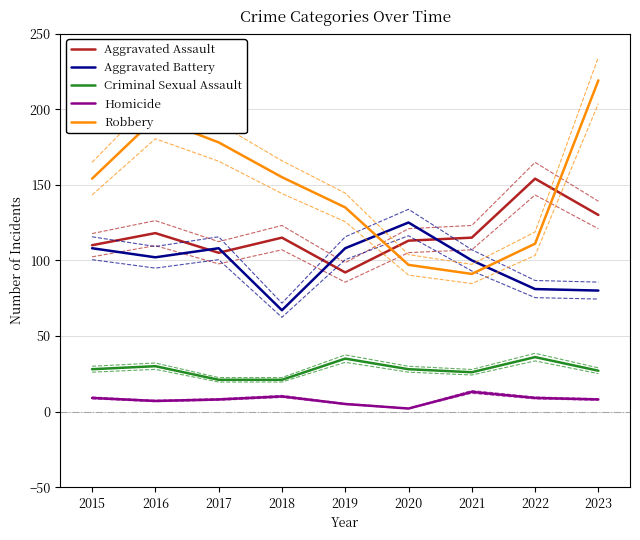

At which label does Aggravated Assault reach its minimum?

2019